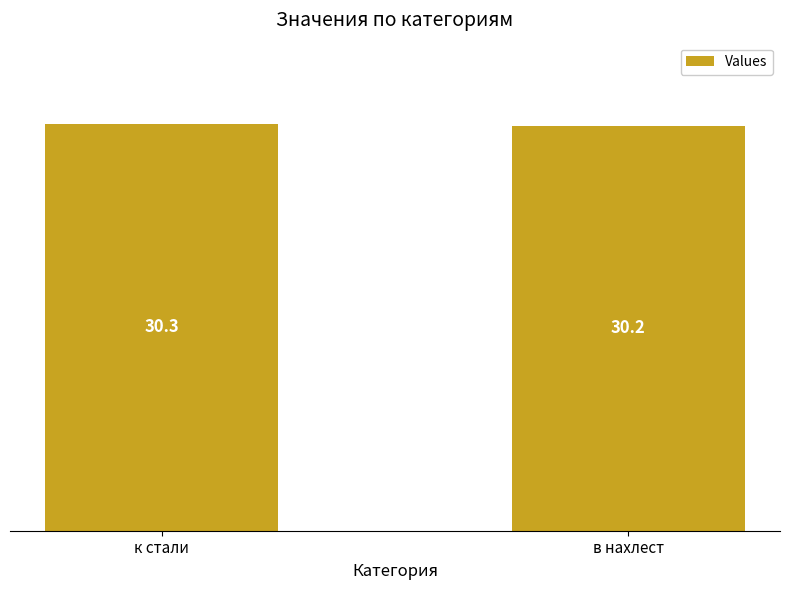

What is the greatest value displayed?

30.3